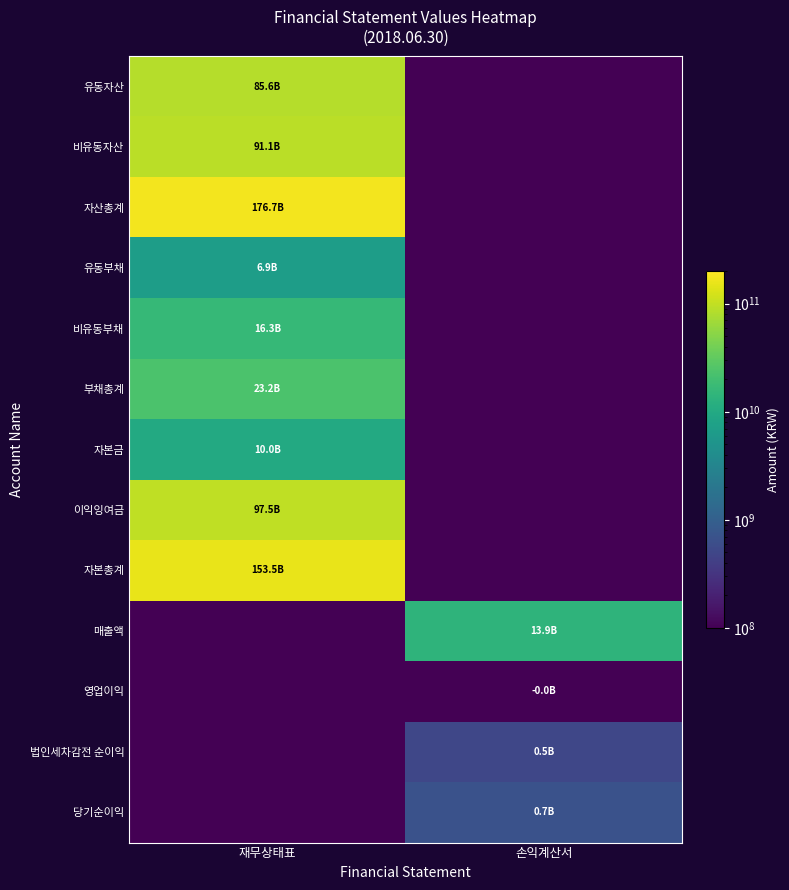

List the series in order of their peak value, lowest first.

영업이익, 법인세차감전 순이익, 당기순이익, 유동부채, 자본금, 매출액, 비유동부채, 부채총계, 유동자산, 비유동자산, 이익잉여금, 자본총계, 자산총계